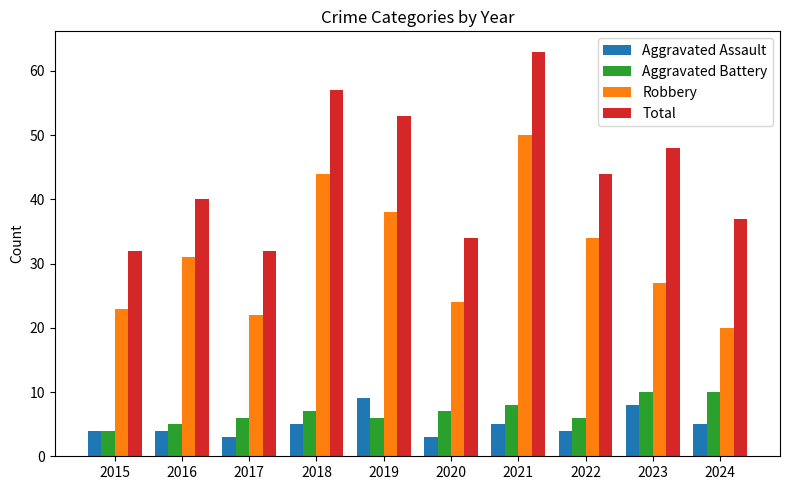

Reading right to left, transcribe all the data shown in this chart.

Aggravated Assault: 2024=5	2023=8	2022=4	2021=5	2020=3	2019=9	2018=5	2017=3	2016=4	2015=4
Aggravated Battery: 2024=10	2023=10	2022=6	2021=8	2020=7	2019=6	2018=7	2017=6	2016=5	2015=4
Robbery: 2024=20	2023=27	2022=34	2021=50	2020=24	2019=38	2018=44	2017=22	2016=31	2015=23
Total: 2024=37	2023=48	2022=44	2021=63	2020=34	2019=53	2018=57	2017=32	2016=40	2015=32